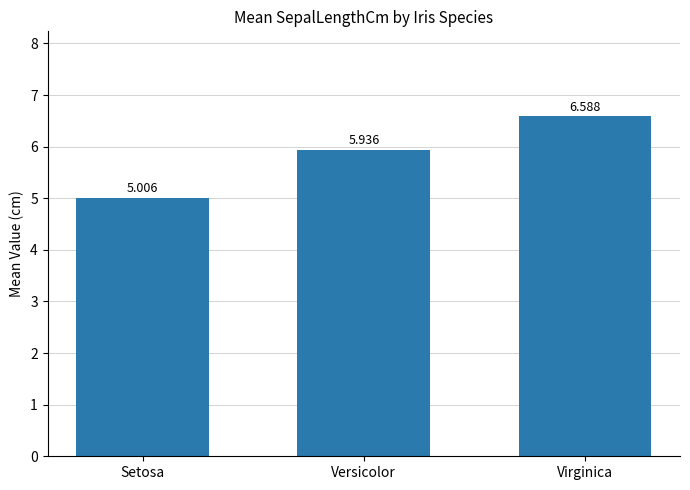

Count the number of data series in this chart.

1